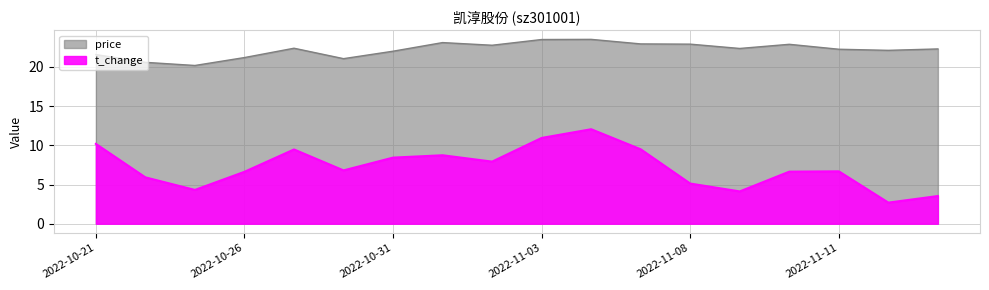

What is the difference between the t_change values at 2022-10-26 and 2022-11-09?

2.5